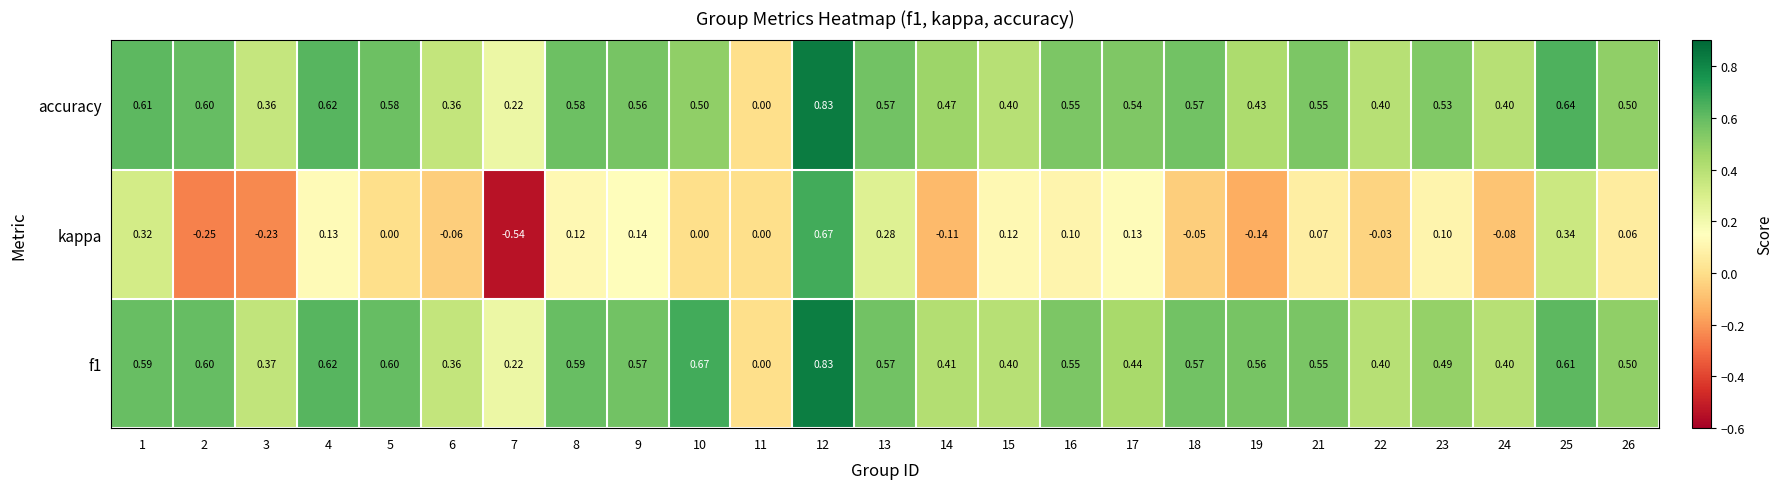

How many positive values does the f1 series have?

24